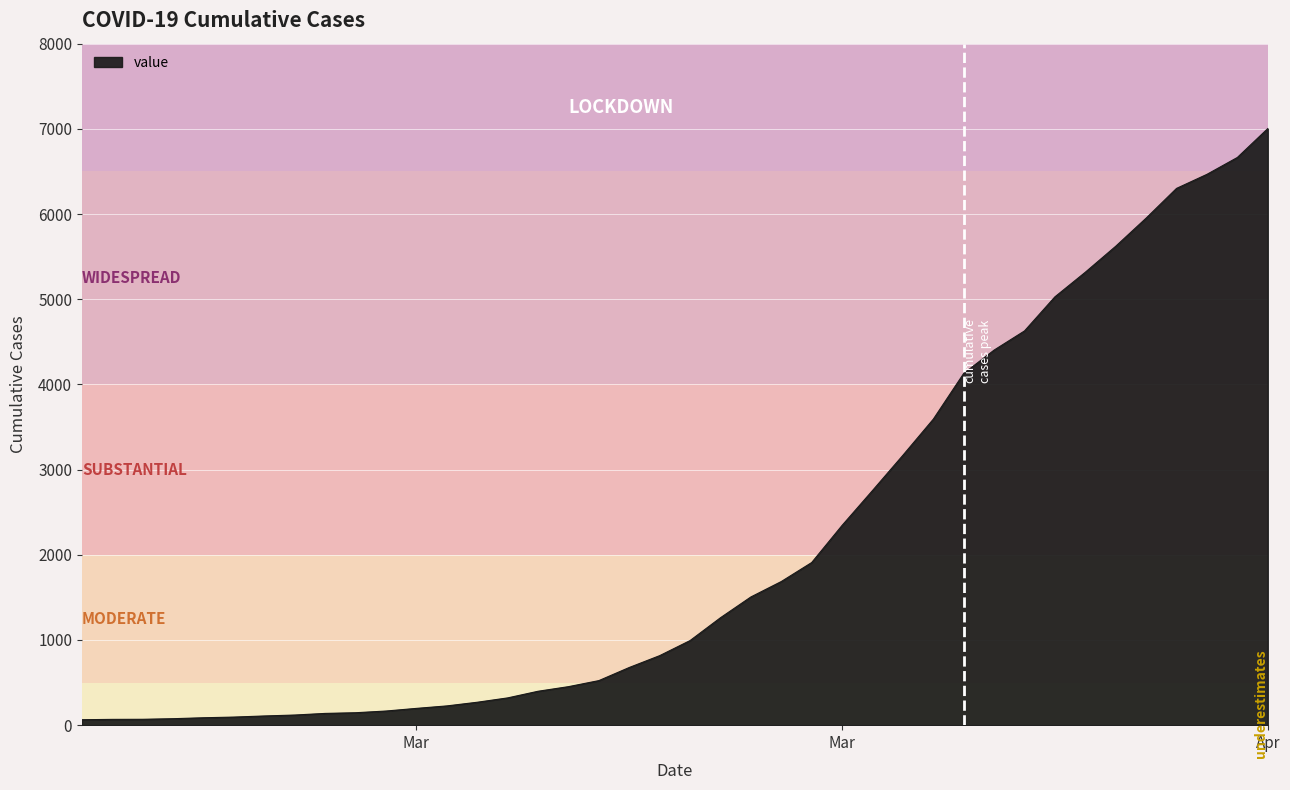

What is the greatest value displayed?

7003